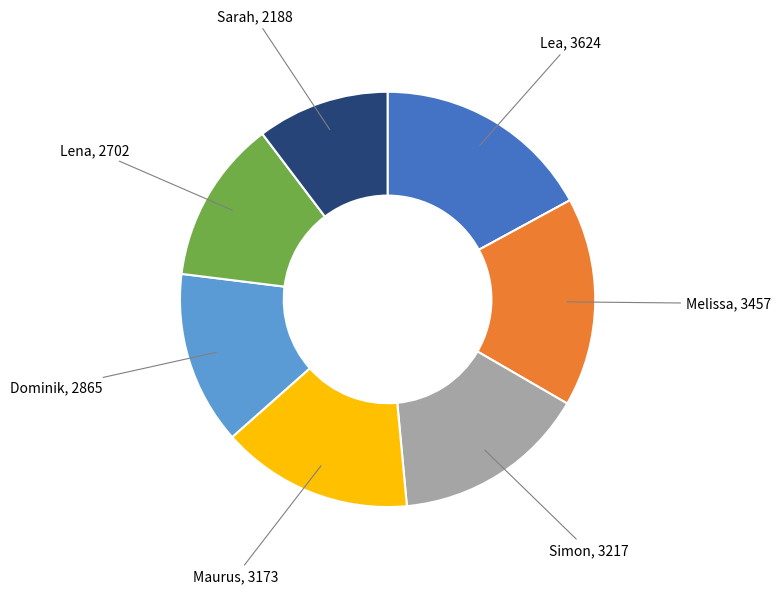

Does any single category account for the majority?

No